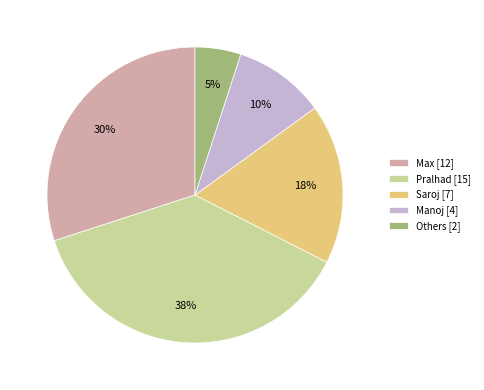

Is it true that Max is 30% of the pie?

True